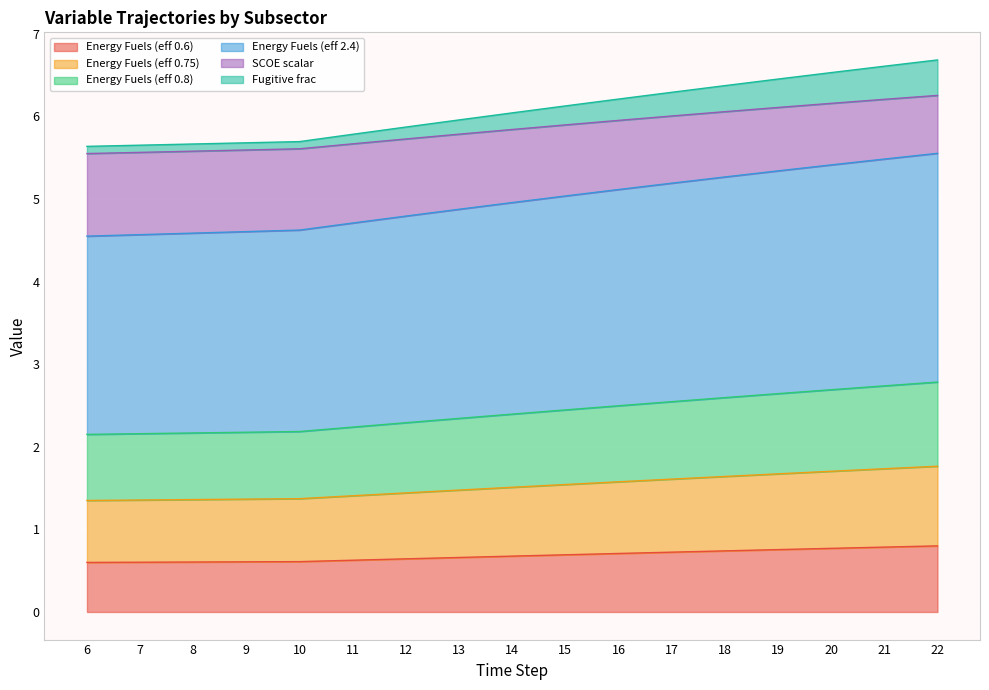

What is the maximum value shown in the chart?

6.7